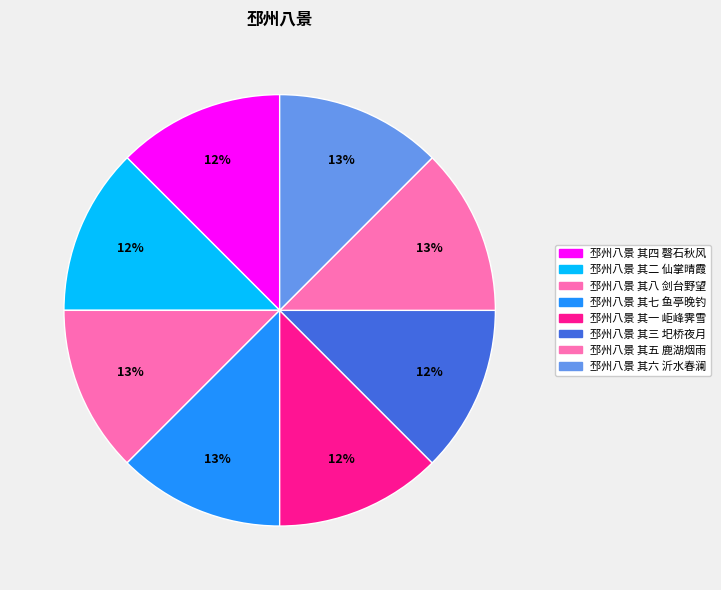

The 邳州八景 其三 圯桥夜月 slice represents 12% of the pie. True or false?

True